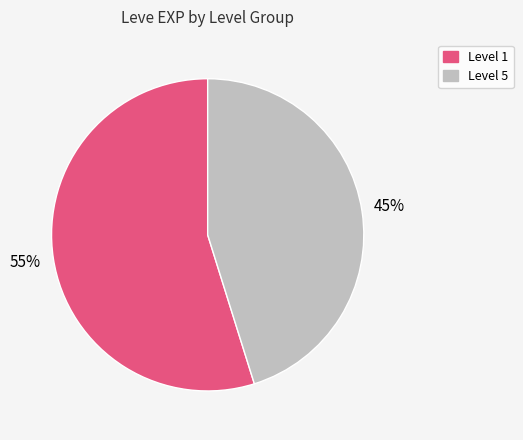

To the nearest percent, what is the average slice percentage?

50%